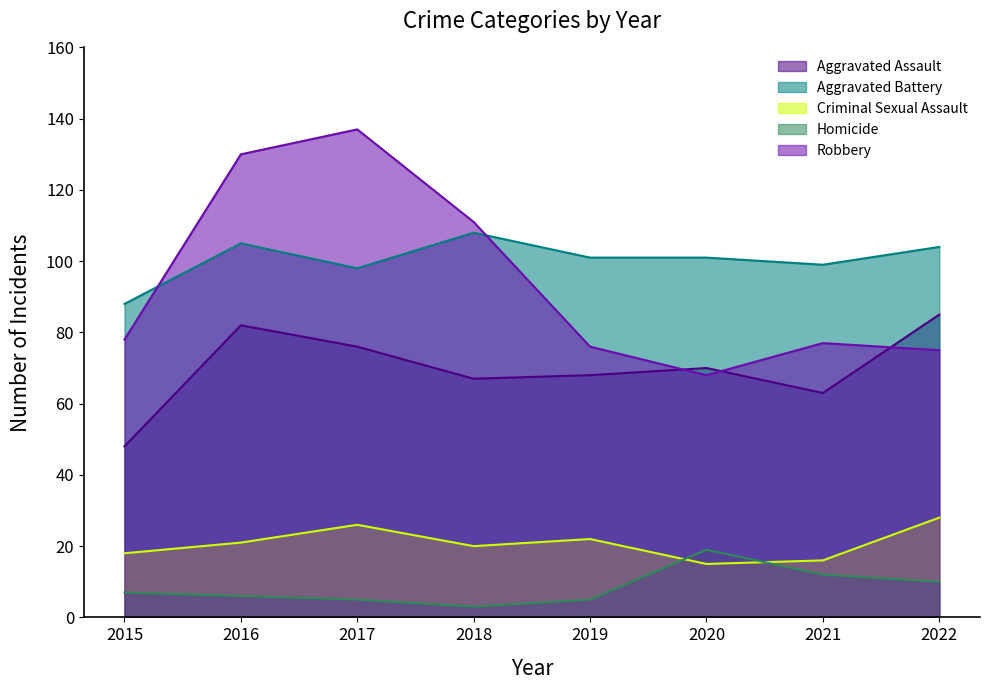

Where does the Robbery series first go above 78?

2016